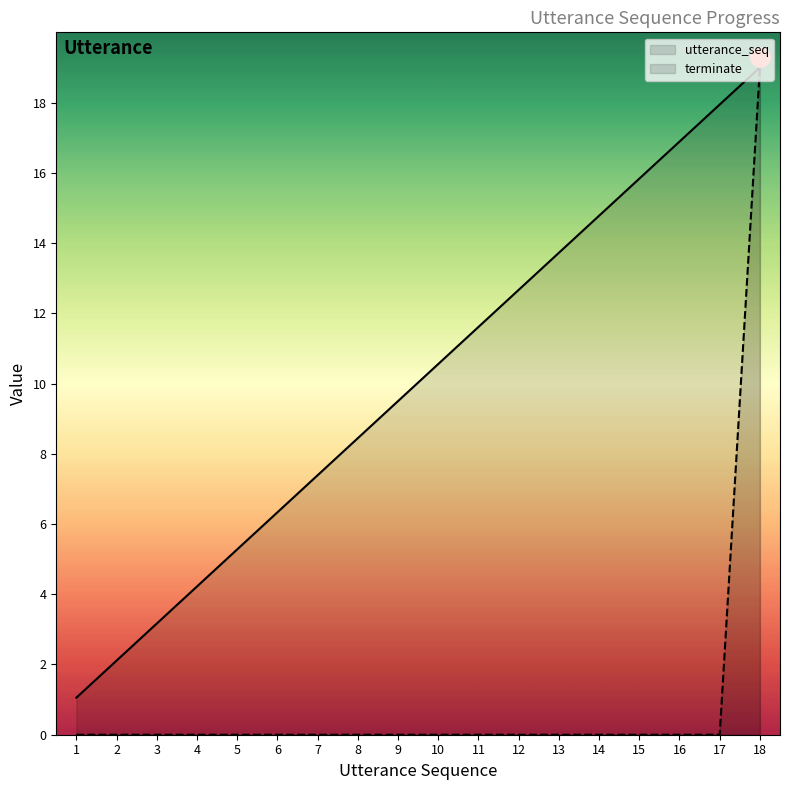

Where is terminate nearest to the value 9?

1